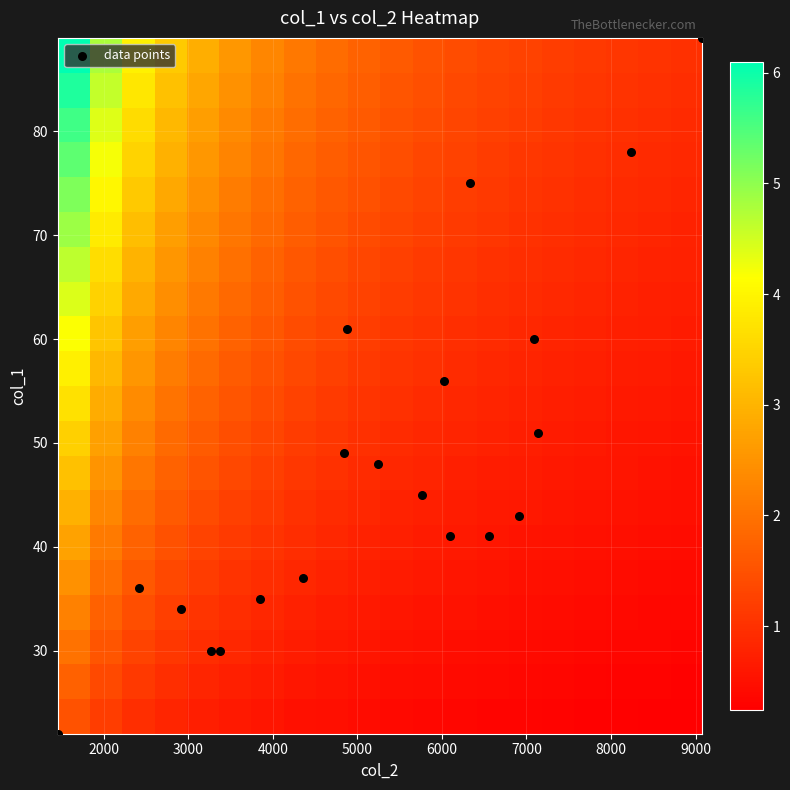

What is the minimum value shown in the chart?

0.2